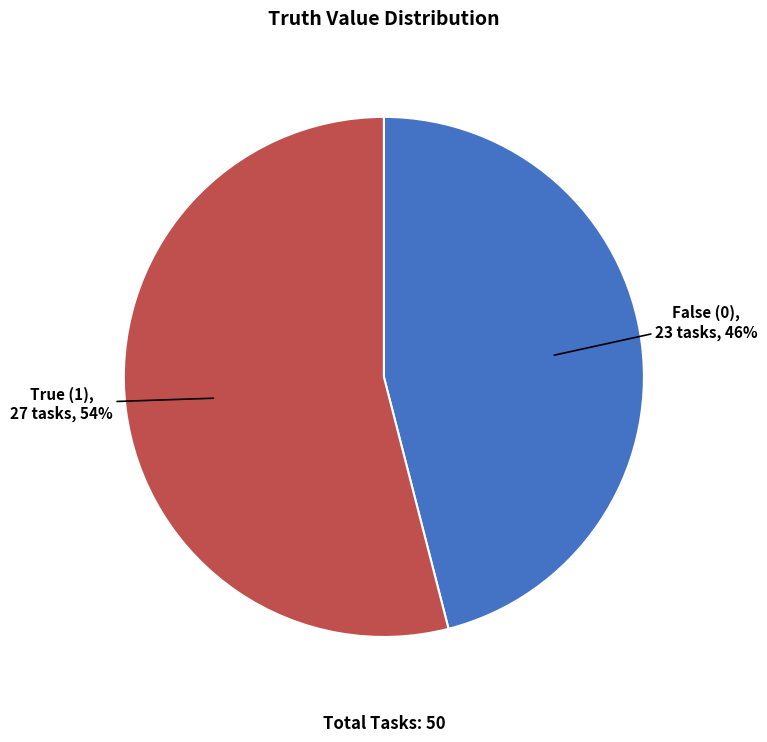

The True (1) slice represents 42% of the pie. True or false?

False